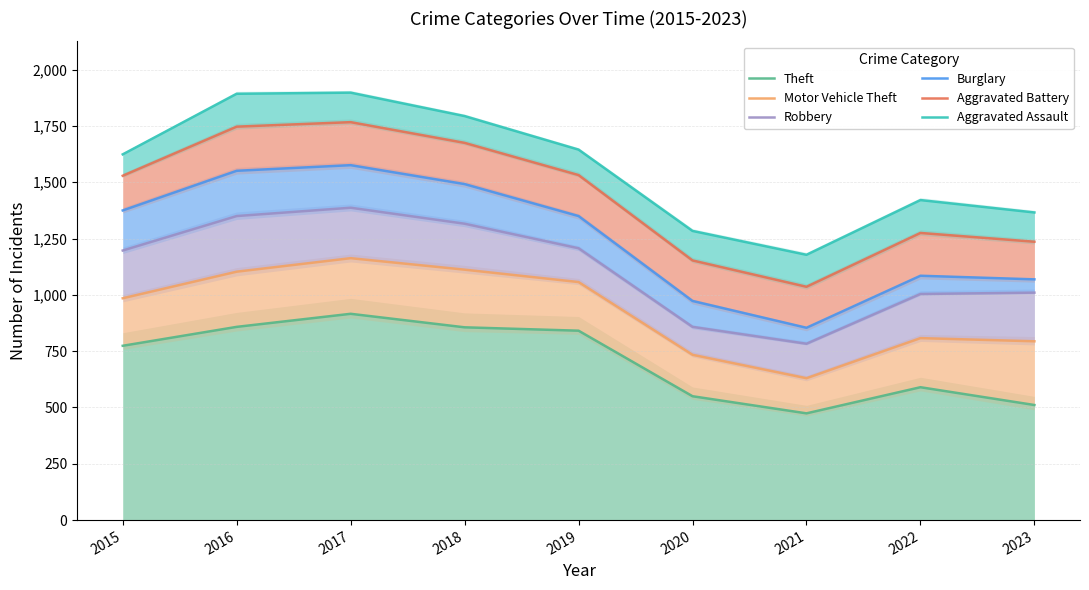

What is the minimum value for Theft?

474